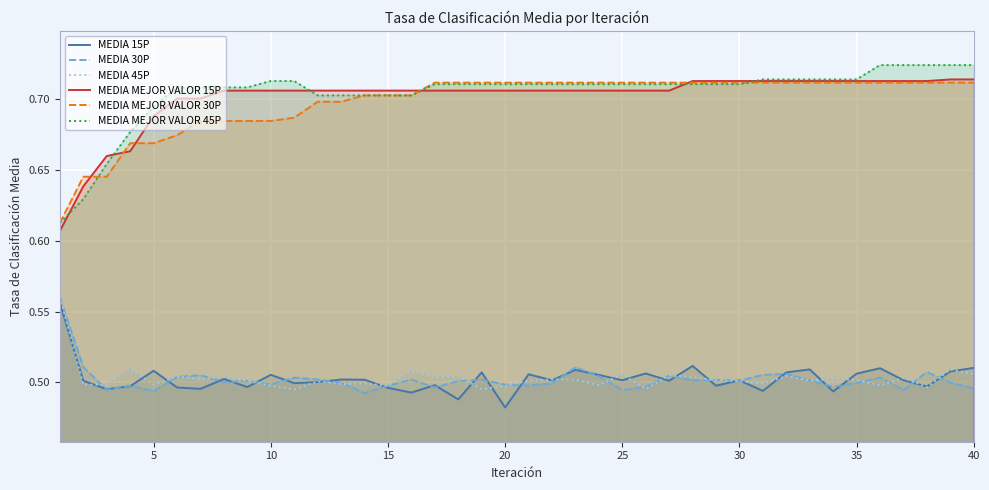

How many lines are shown in the chart?

6